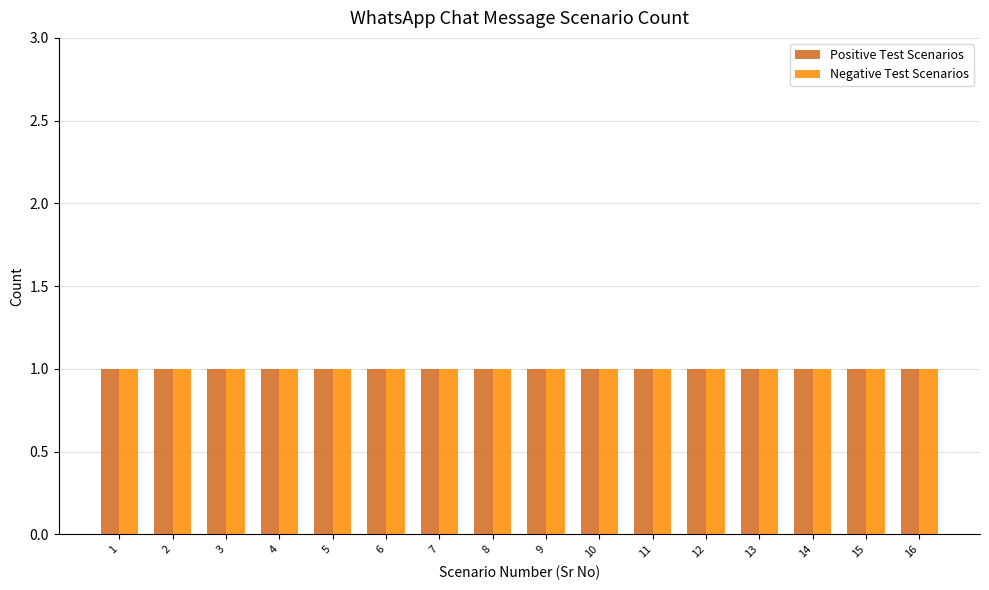

Which series has the largest range (max minus min)?

Positive Test Scenarios